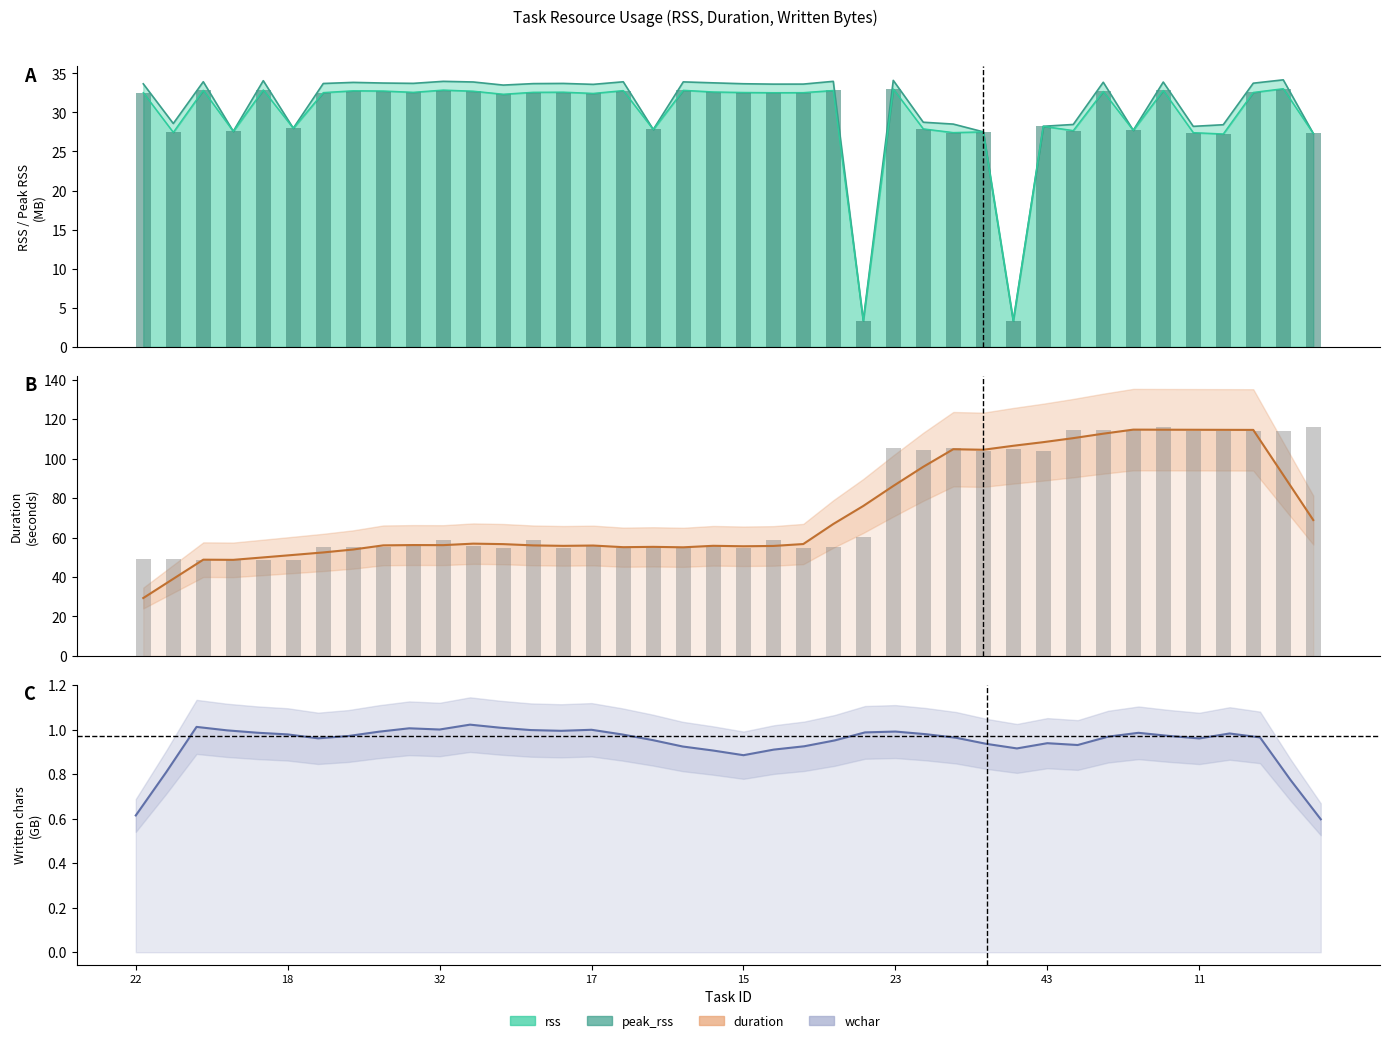

At which category is the sum across all series the highest?

34